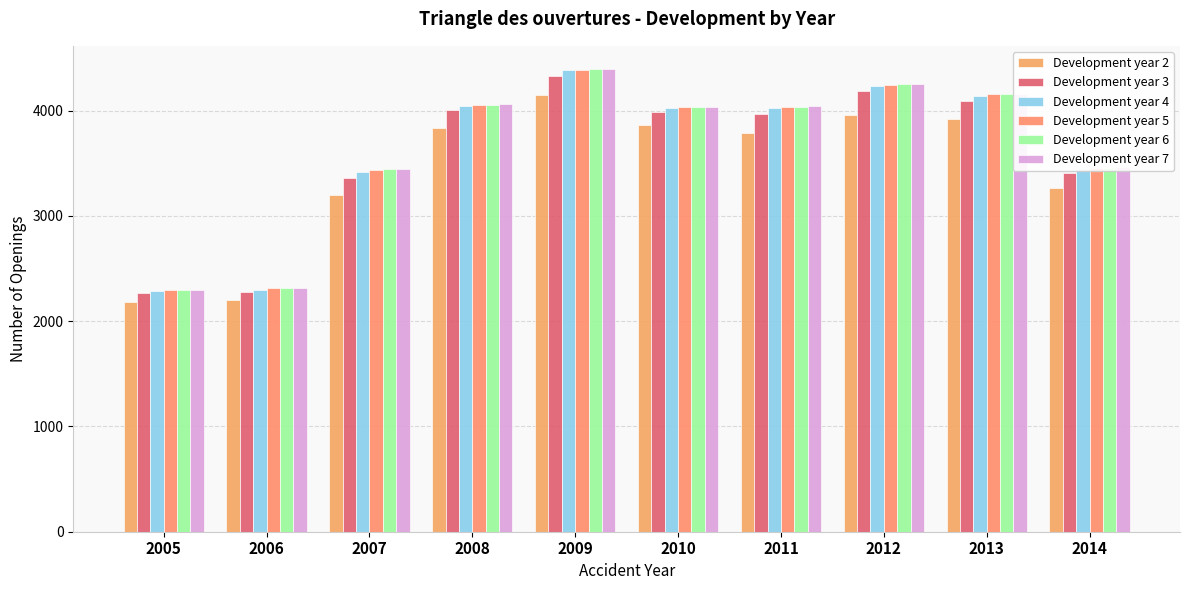

Reading left to right, list all the values displayed in this chart.

Development year 2: 2184	2204	3196	3834	4150	3864	3786	3954	3918	3262
Development year 3: 2266	2274	3358	4002	4328	3988	3970	4182	4090	3406
Development year 4: 2290	2300	3420	4048	4382	4024	4026	4235	4142	3449
Development year 5: 2294	2312	3440	4056	4390	4032	4038	4247	4154	3459
Development year 6: 2294	2312	3442	4058	4392	4033	4039	4249	4156	3460
Development year 7: 2298	2312	3444	4062	4396	4037	4043	4252	4159	3463